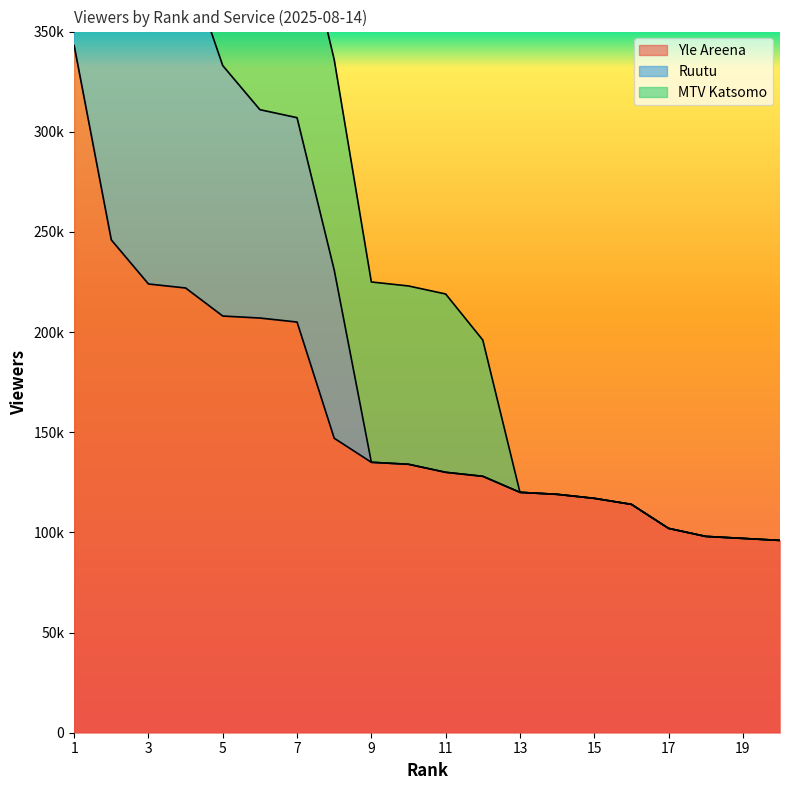

How many values in the Yle Areena series are below 134000?

10